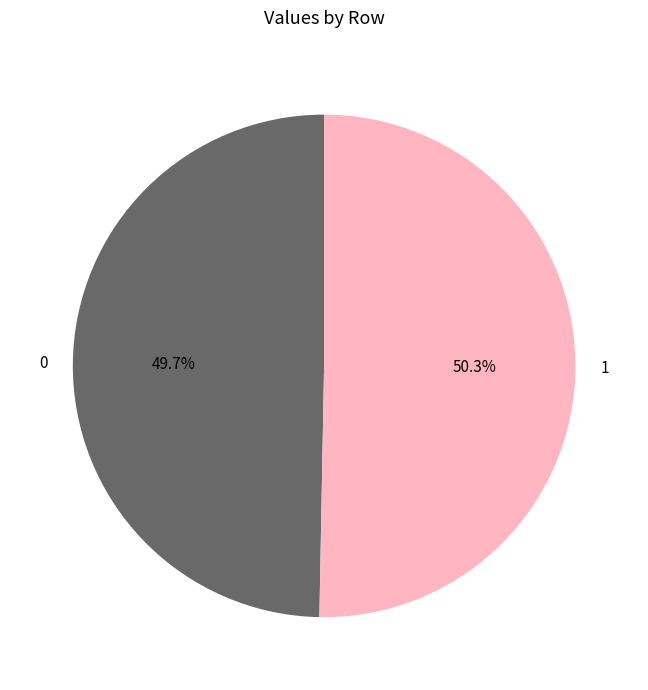

Does any single category account for the majority?

Yes